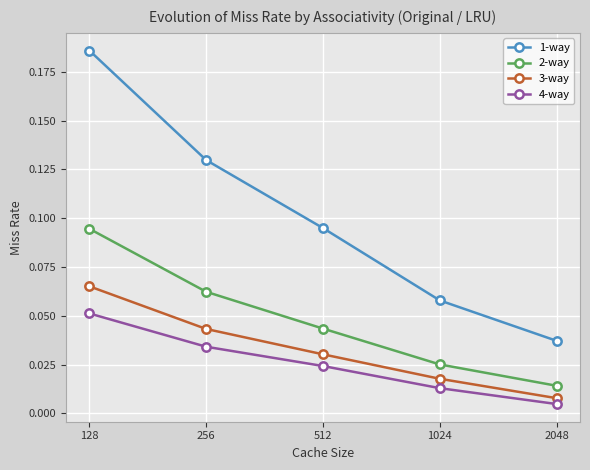

Which series has the largest total across all categories?

1-way